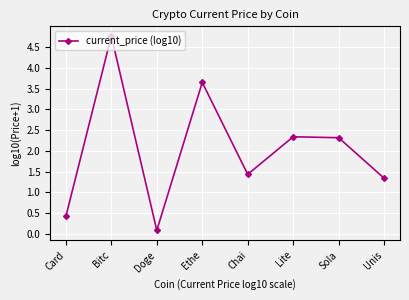

Does the chart have visible grid lines?

Yes